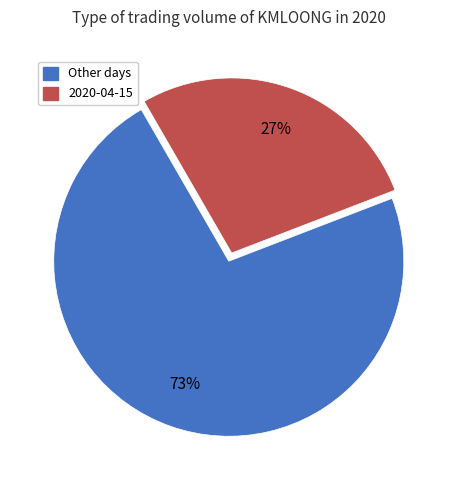

To the nearest percent, what is the average slice percentage?

50%